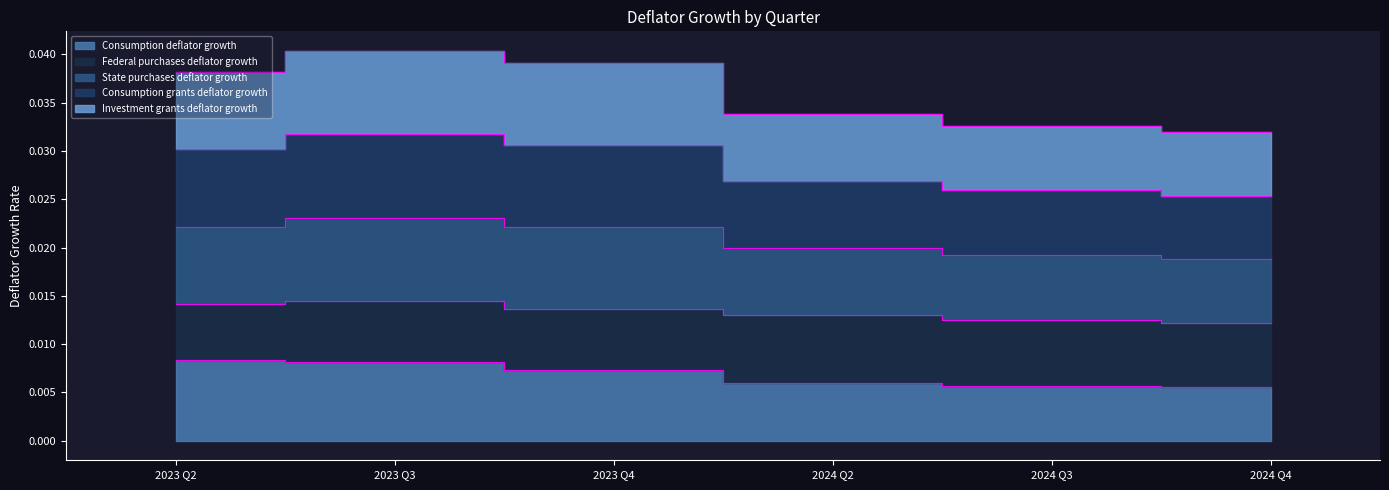

Does the chart have visible grid lines?

No